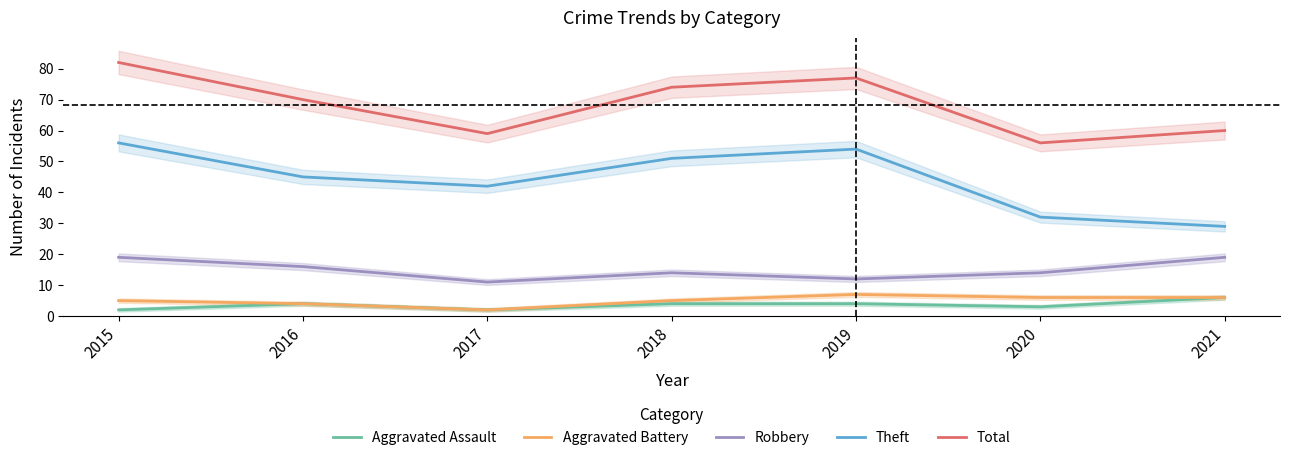

How many Aggravated Assault values are between 2 and 4?

6